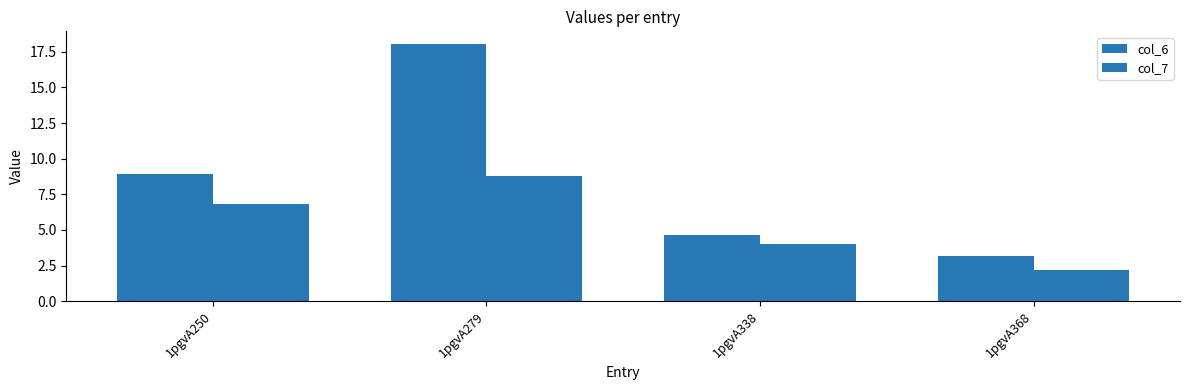

How many data points in col_7 are less than 6?

2